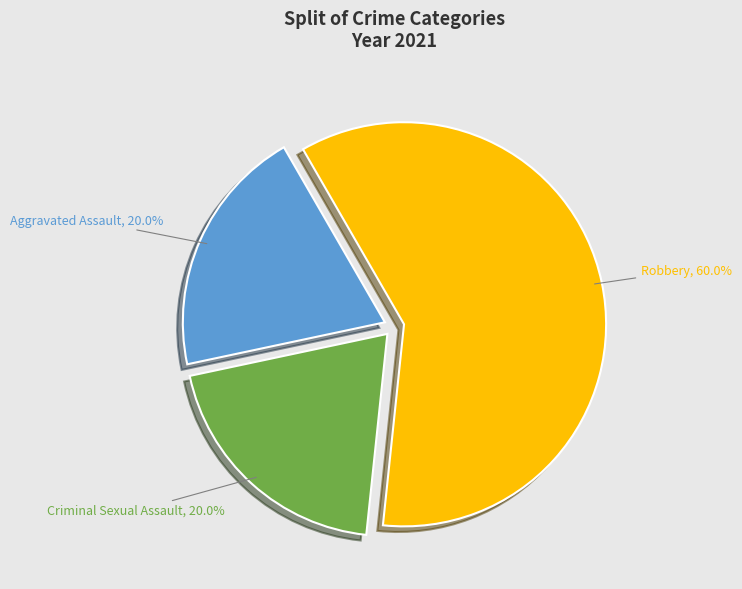

To the nearest percent, what percentage of the pie is Criminal Sexual Assault?

20%